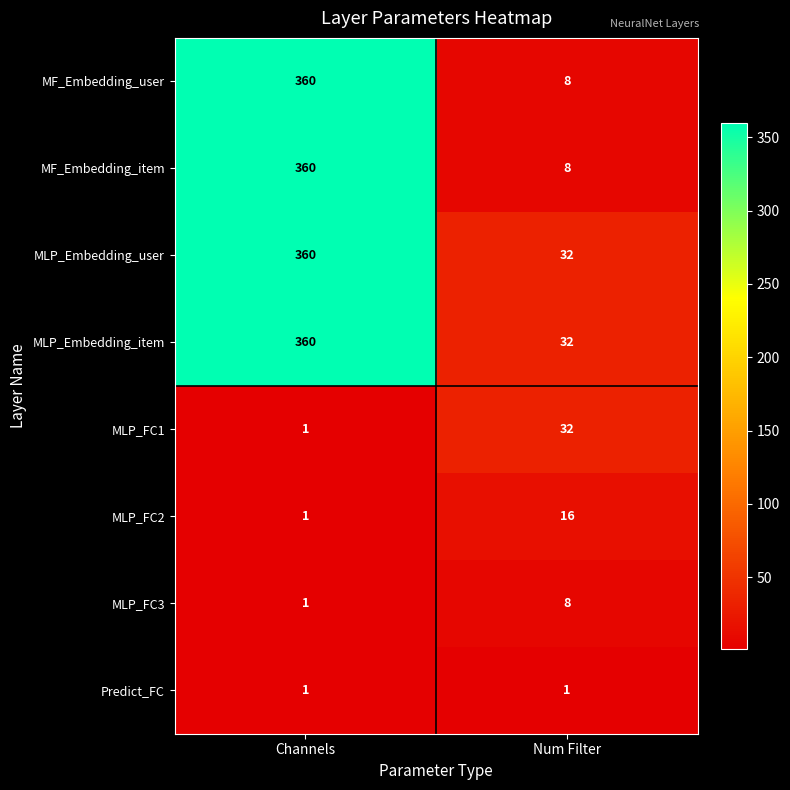

What is the sum of all MLP_FC3 values?

9